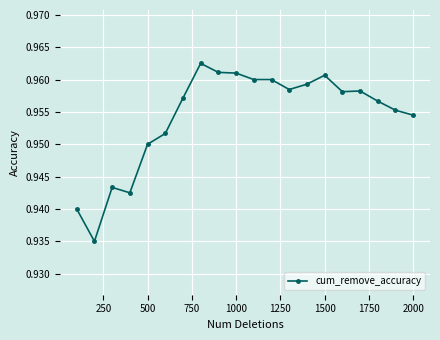

How many values are between 0 and 1?

20